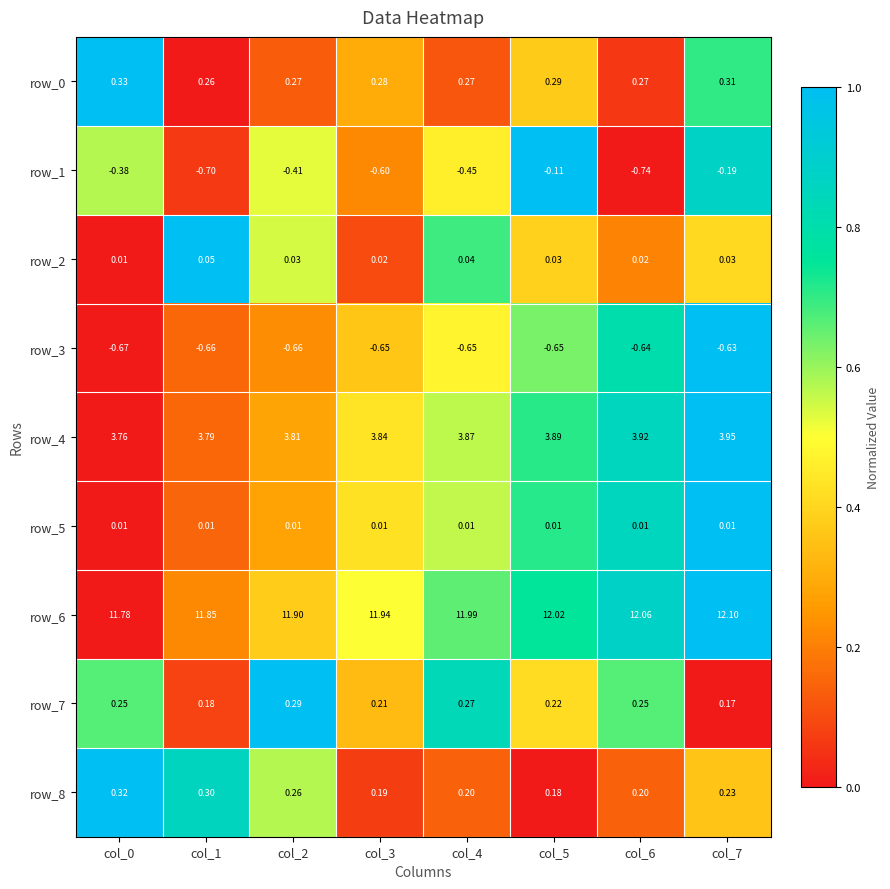

Is the value of row_1 at col_1 greater than the value of row_2 at col_4?

No